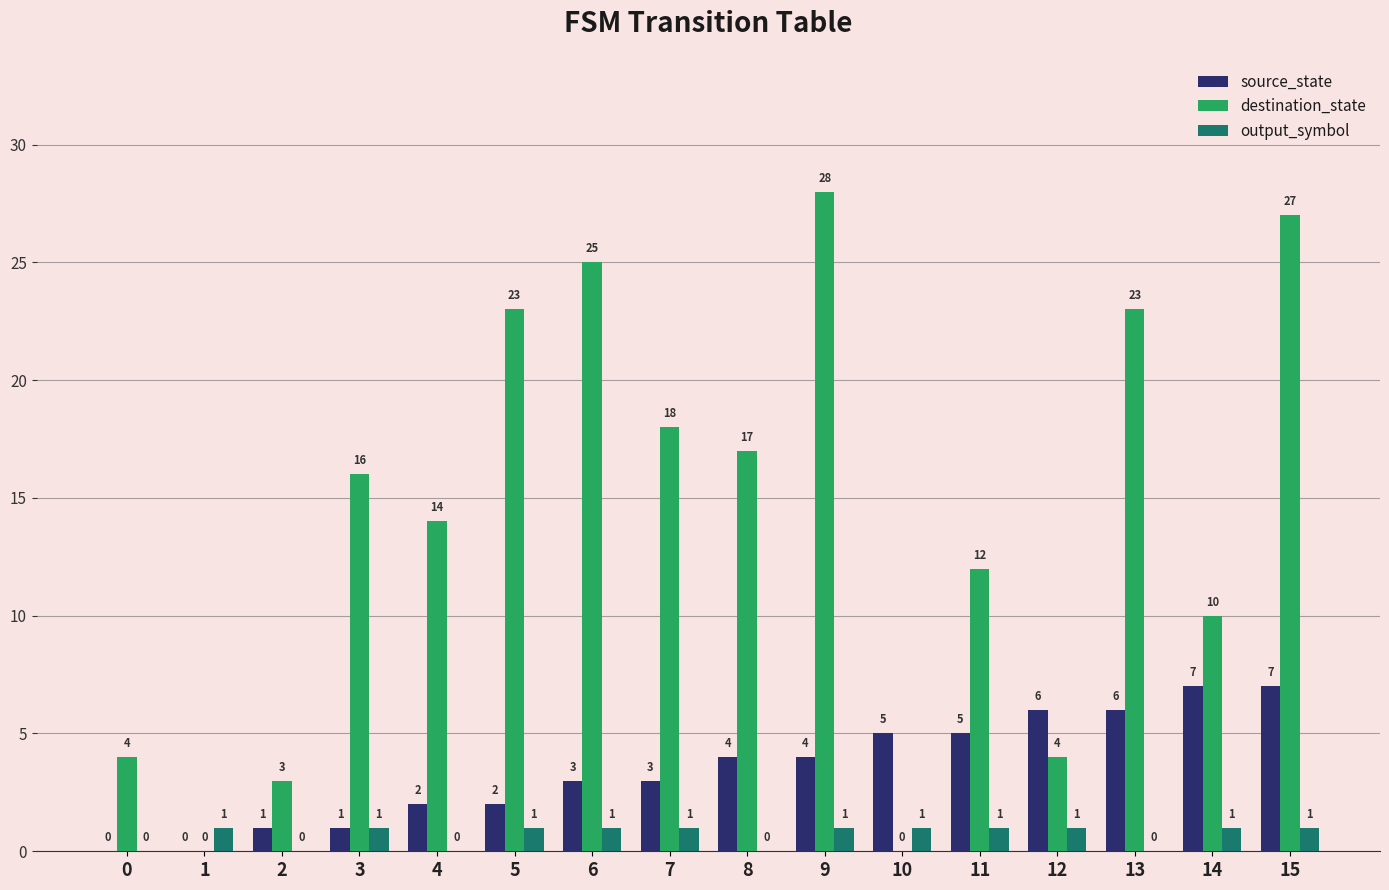

Reading right to left, list all the values displayed in this chart.

source_state: 15=7	14=7	13=6	12=6	11=5	10=5	9=4	8=4	7=3	6=3	5=2	4=2	3=1	2=1	1=0	0=0
destination_state: 15=27	14=10	13=23	12=4	11=12	10=0	9=28	8=17	7=18	6=25	5=23	4=14	3=16	2=3	1=0	0=4
output_symbol: 15=1	14=1	13=0	12=1	11=1	10=1	9=1	8=0	7=1	6=1	5=1	4=0	3=1	2=0	1=1	0=0